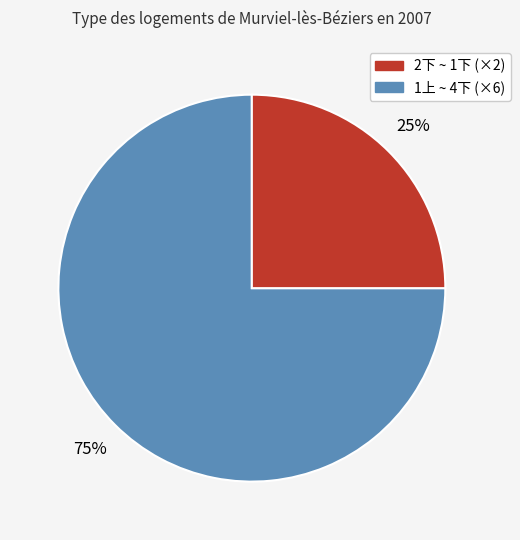

Is there any slice that represents more than half of the pie?

Yes